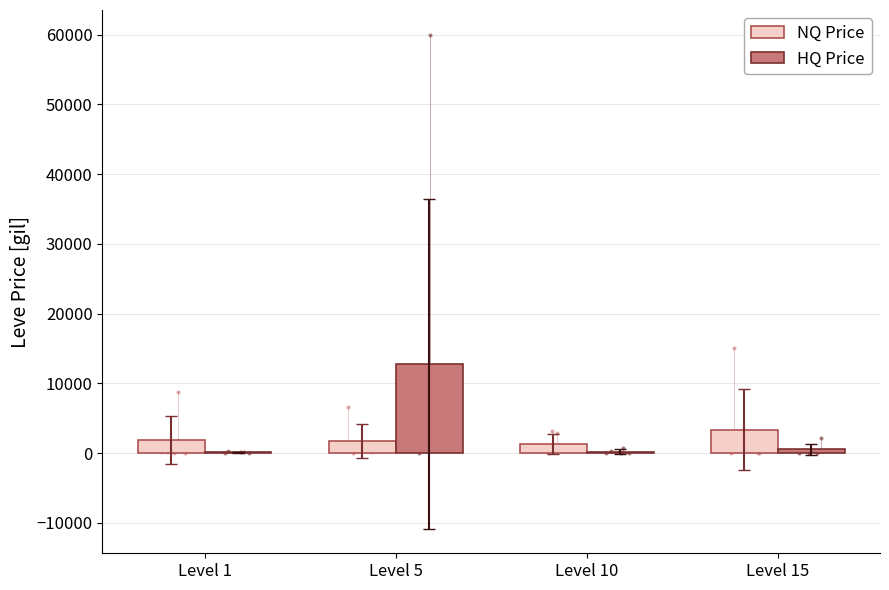

Which series has the largest total across all categories?

HQ Price